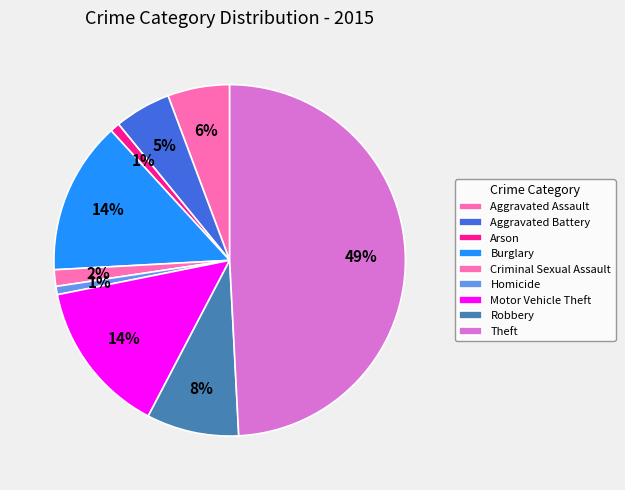

Is there any slice that represents more than half of the pie?

No